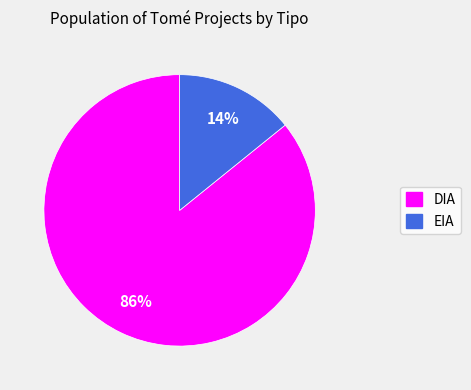

Combined, do DIA and EIA account for over 50%?

Yes